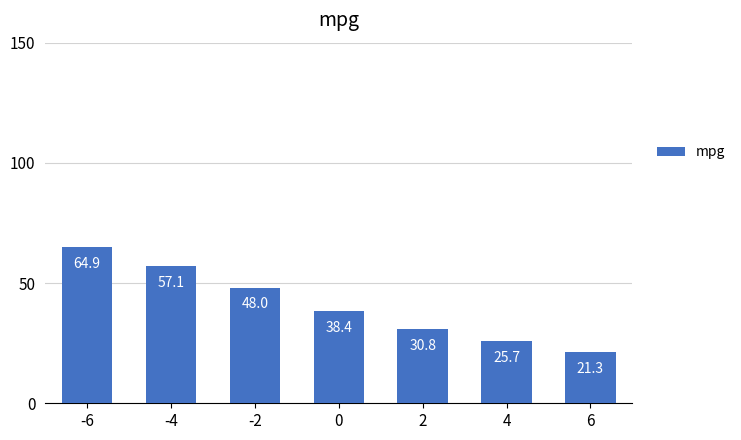

How many bars are there in total?

7